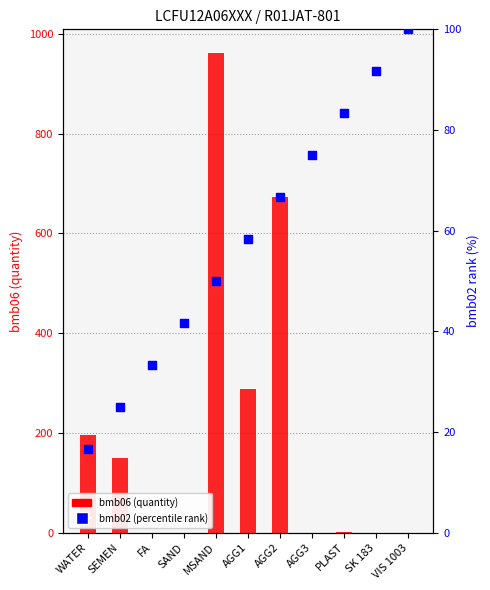

Which series has the largest total across all categories?

bmb06 (quantity)